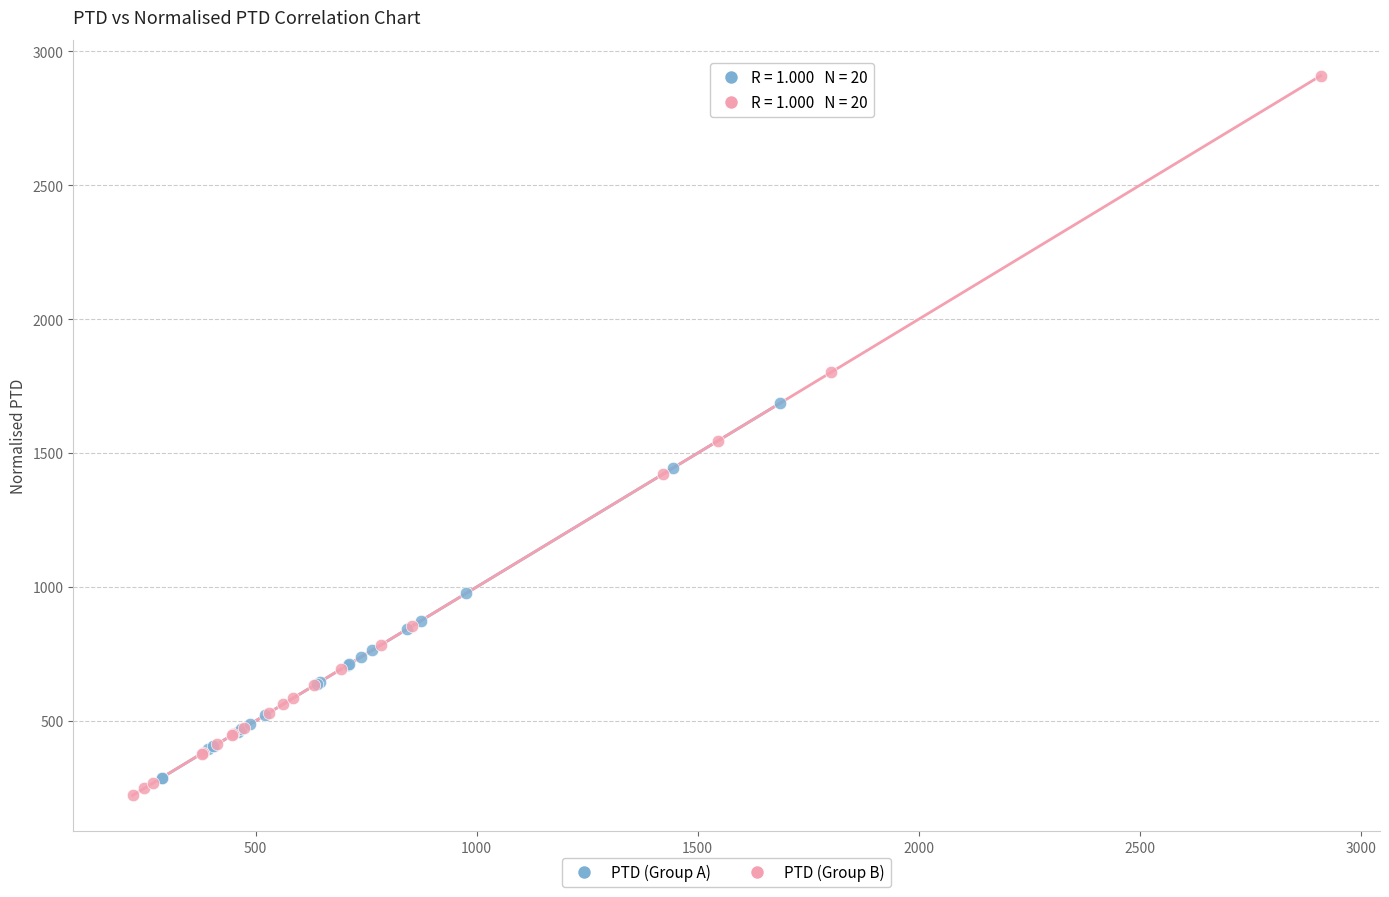

Which series contains the highest Y value?

PTD (Group B)